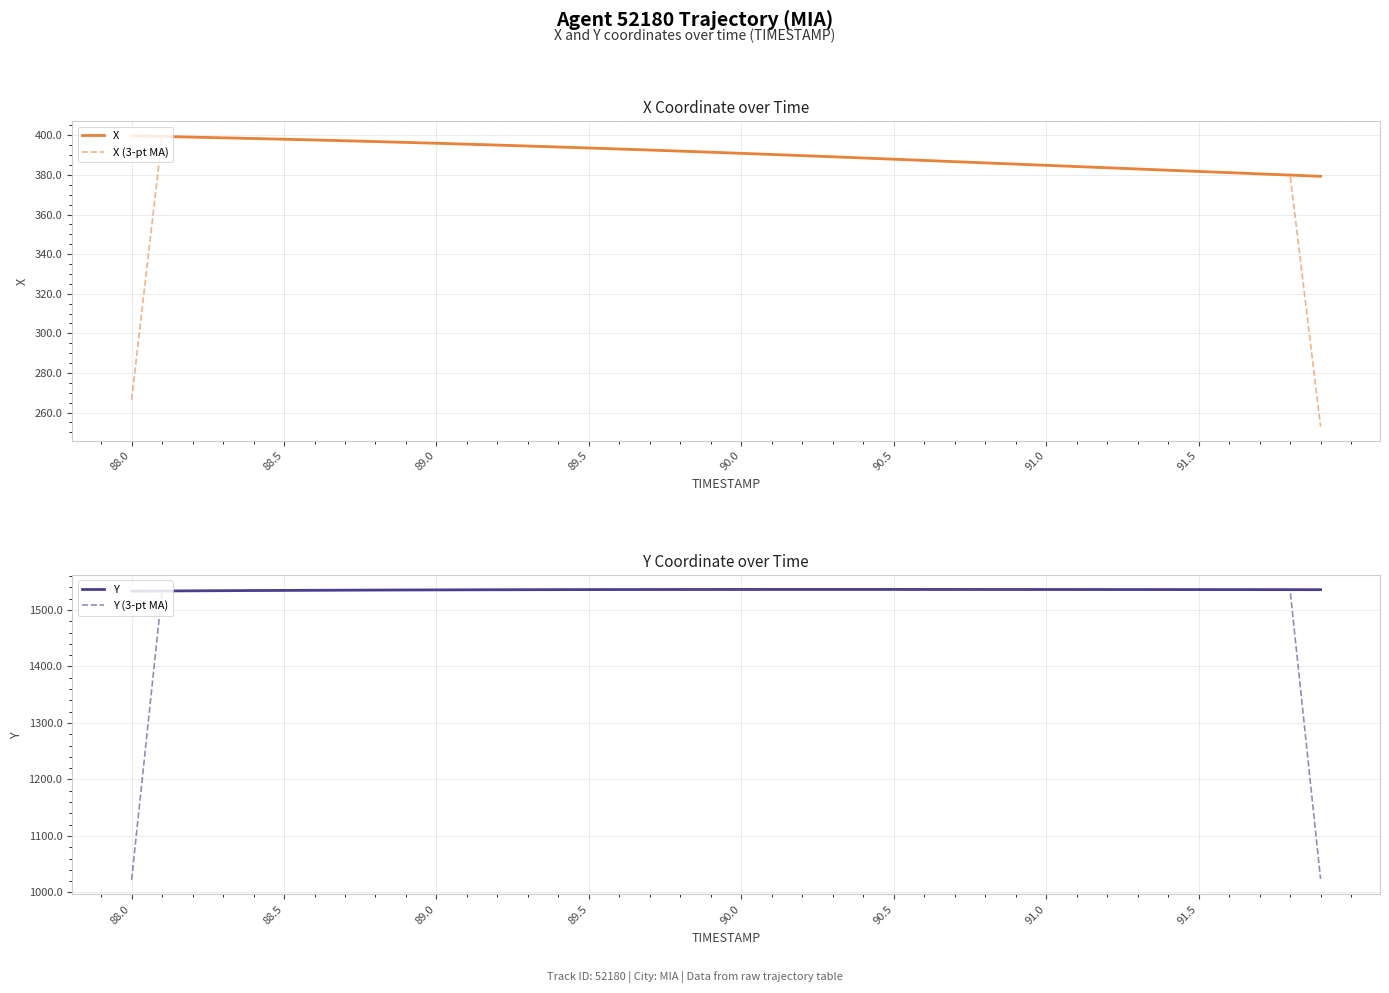

True or false: X has more than 0 points higher than both neighbors.

False